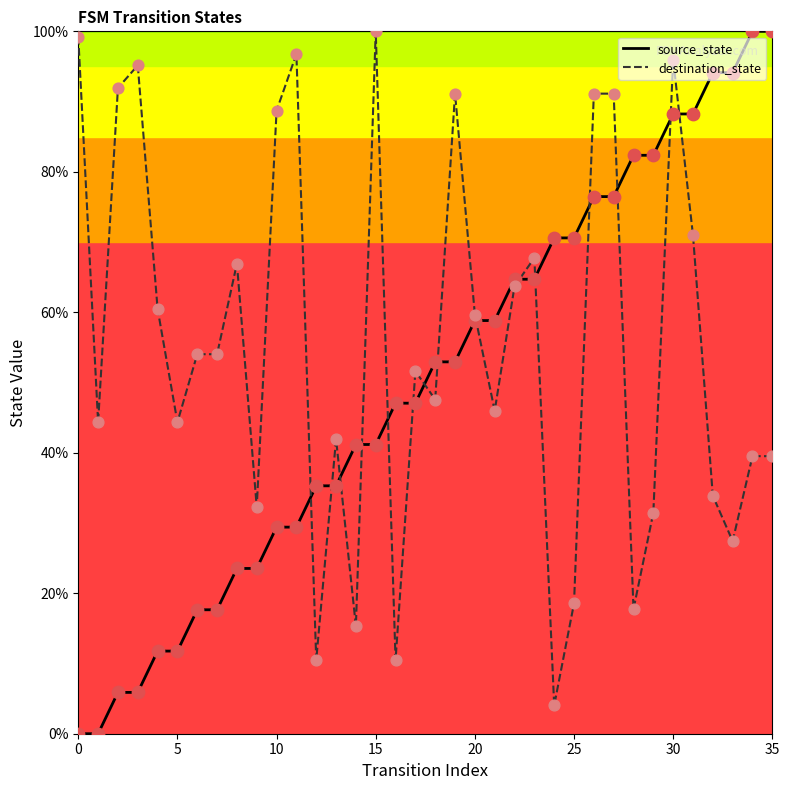

Which series has the largest range (max minus min)?

source_state